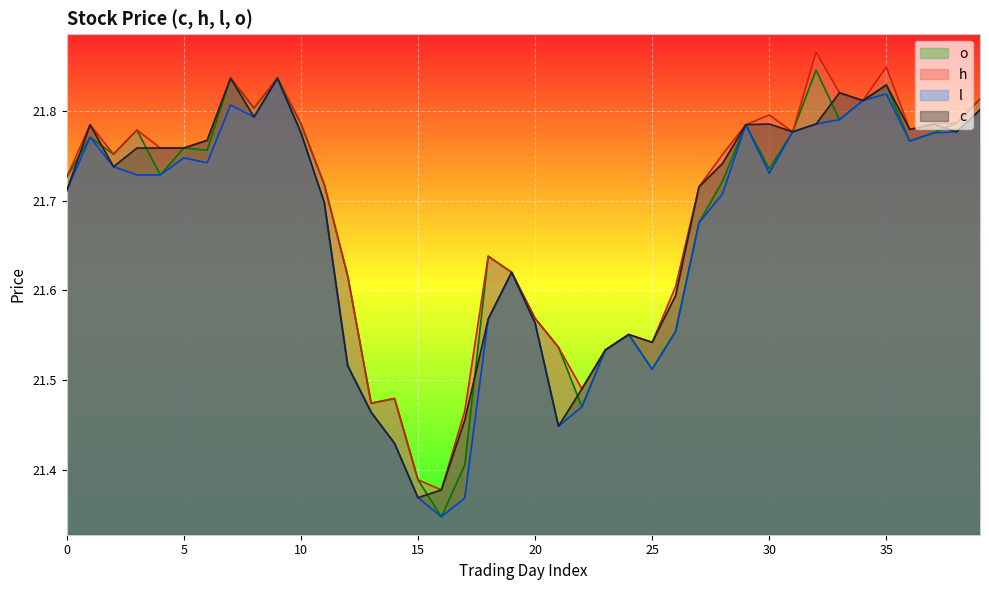

What is the average value of the h series?

21.7